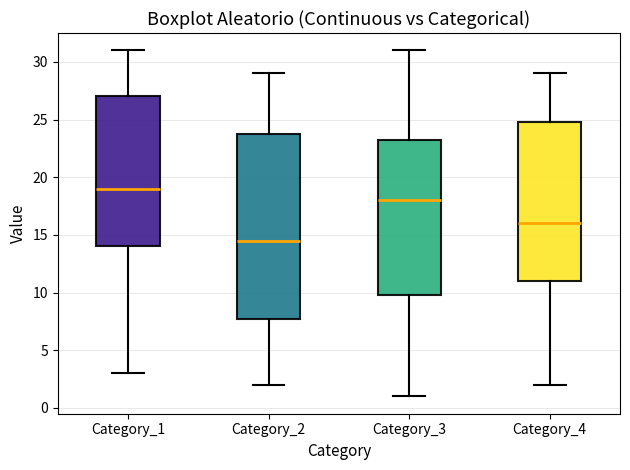

Reading left to right, read every box against the y-axis: the position of its median line, the range the box covers, and the ends of its whiskers. The values are not printed on the chart, so give them approximately, as read against the axis.

Category_1: median 19.0, box 14.0 to 27.0, whiskers 3.0 to 31.0
Category_2: median 14.5, box 8.0 to 24.0, whiskers 2.0 to 29.0
Category_3: median 18.0, box 10.0 to 23.5, whiskers 1.0 to 31.0
Category_4: median 16.0, box 11.0 to 25.0, whiskers 2.0 to 29.0